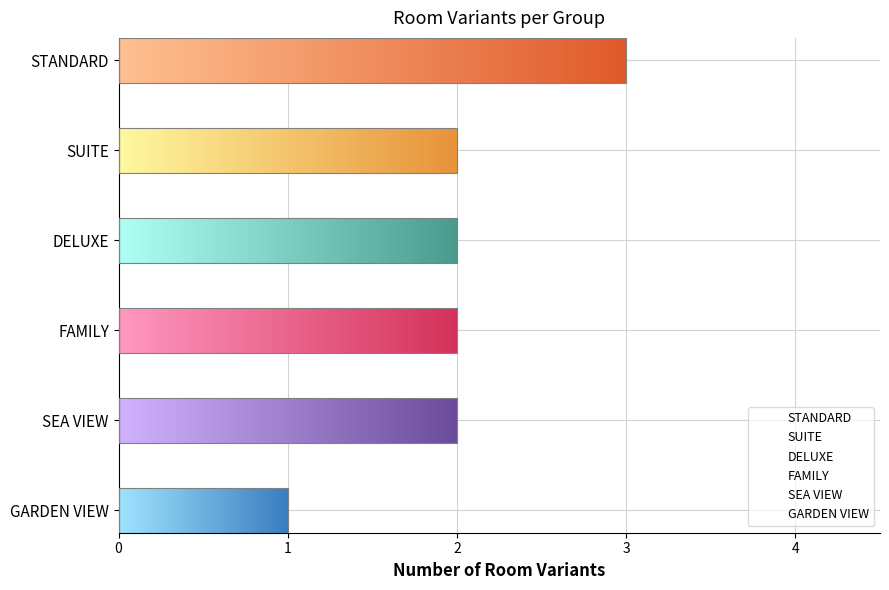

Rank the categories by value from lowest to highest.

GARDEN VIEW, SUITE, DELUXE, FAMILY, SEA VIEW, STANDARD